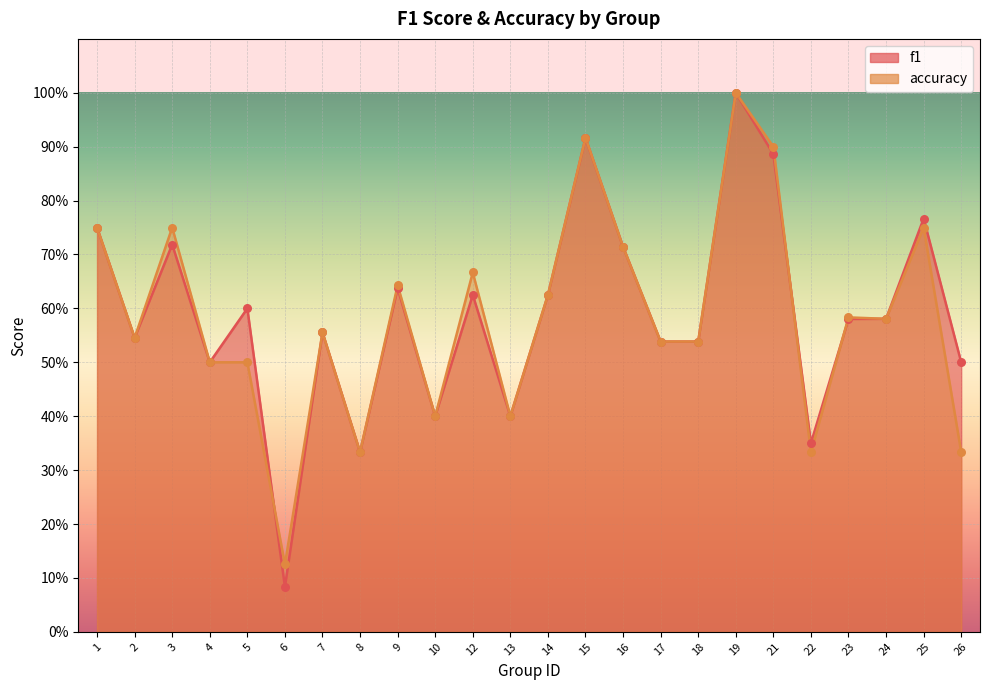

Which series contains the highest Y value?

f1